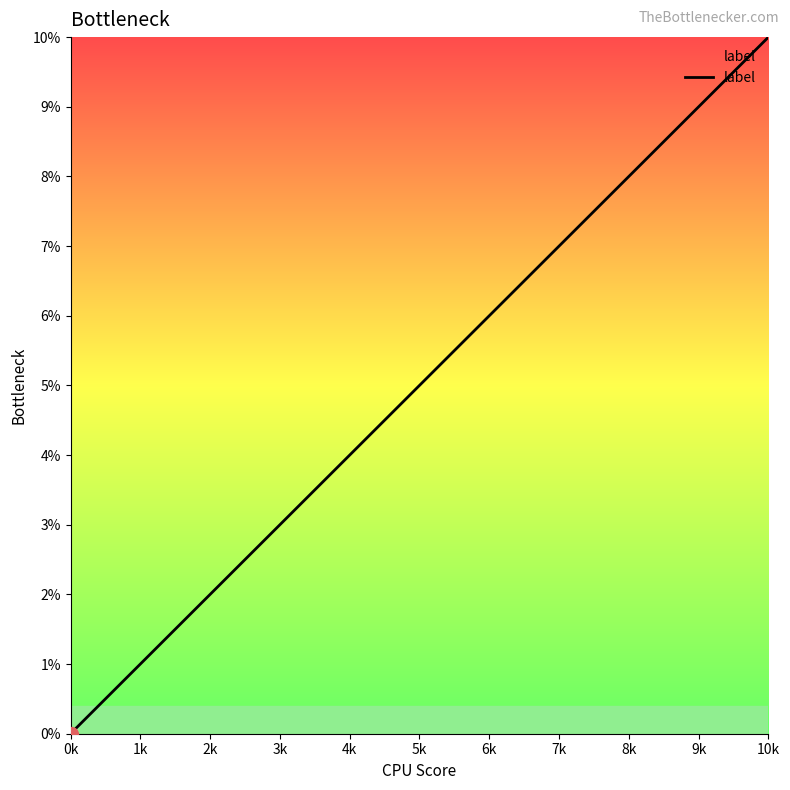

Which label corresponds to the smallest value in the chart?

0k